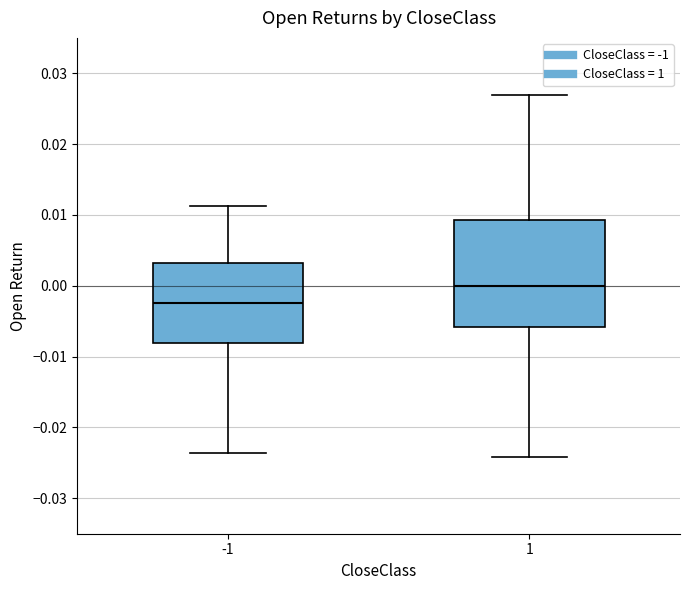

Reading left to right, transcribe this box plot: for each box, give where its median line is, the range the box spans, and where its two whiskers end, as read against the y-axis. The values are not printed on the chart, so give them approximately, as read against the axis.

-1: median -0.002, box -0.008 to 0.003, whiskers -0.024 to 0.011
1: median 0.000, box -0.006 to 0.009, whiskers -0.024 to 0.027